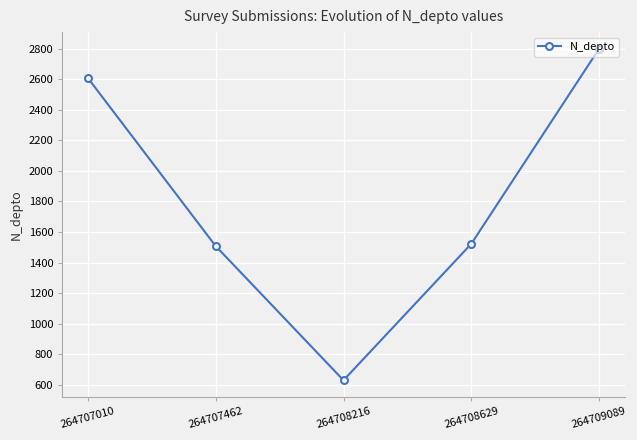

How many categories are shown in the chart?

5